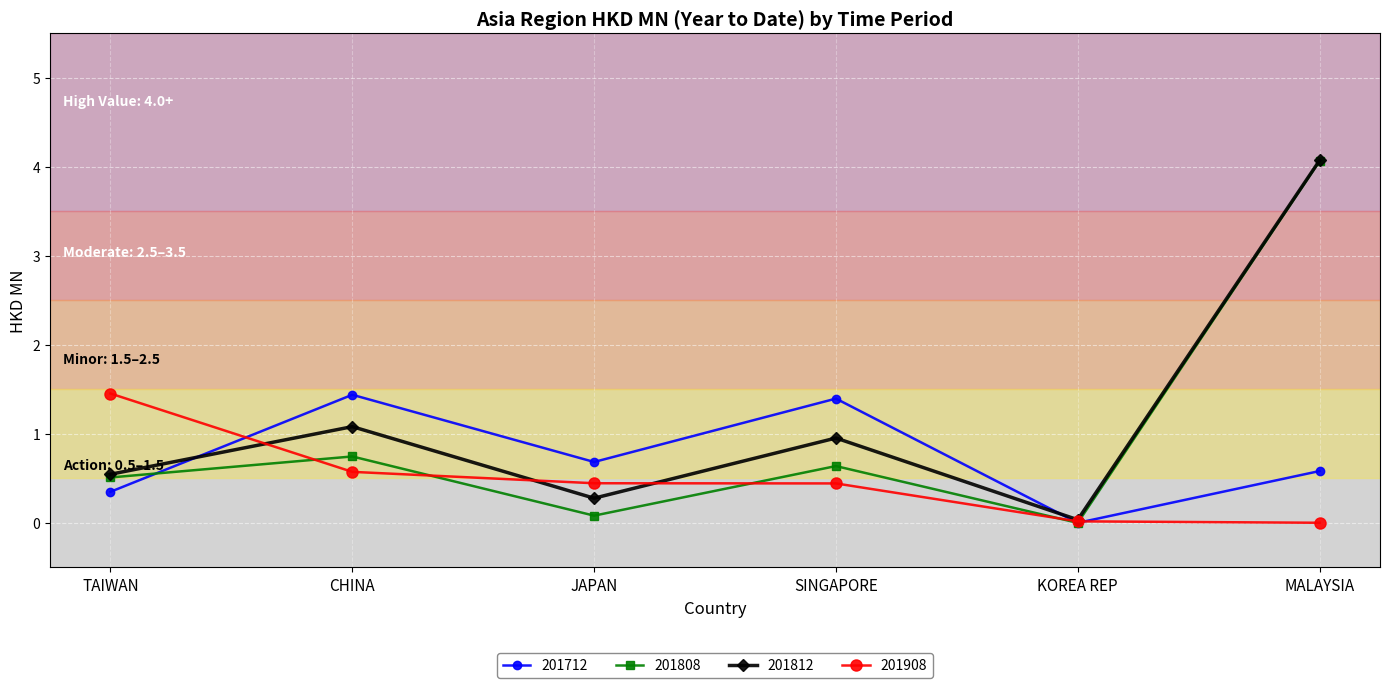

In 201712, how many points are higher than both neighbors (excluding endpoints)?

2